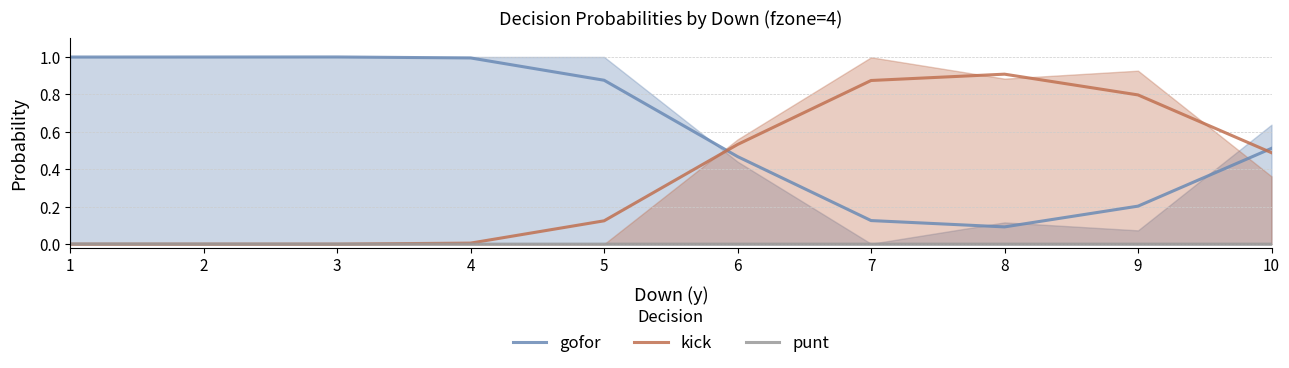

Where is kick nearest to the value 0?

1